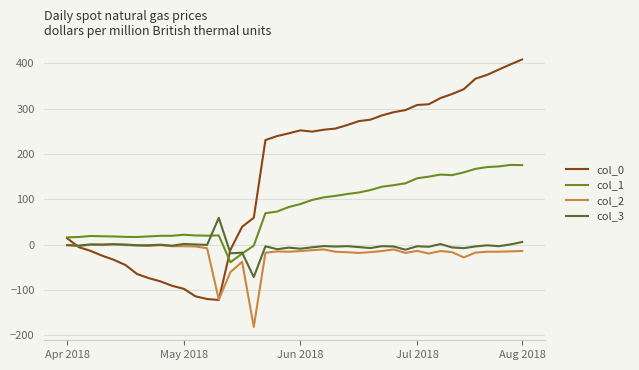

What is the maximum value for col_3?

59.2